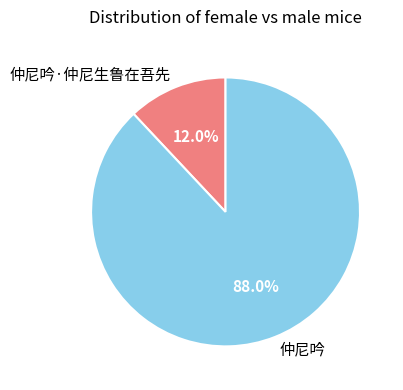

Which slice is the smallest?

仲尼吟·仲尼生鲁在吾先